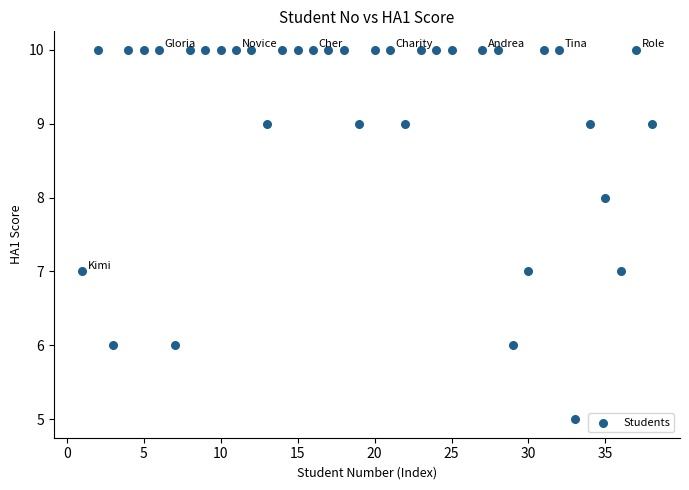

What is the range of Y values (max minus min)?

5